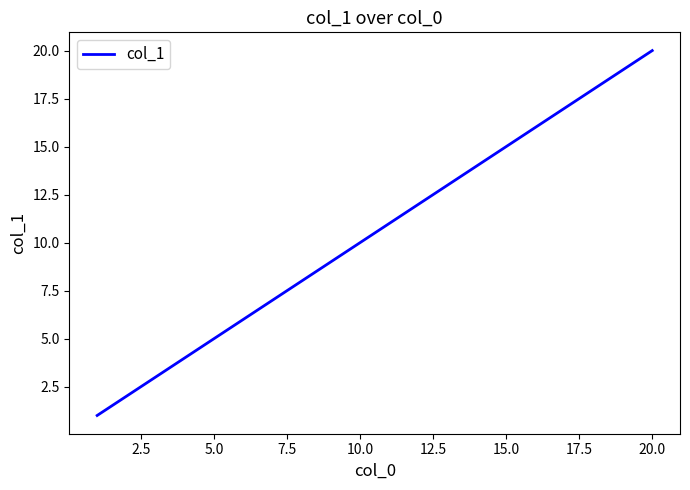

What is the difference between the maximum and minimum values?

19